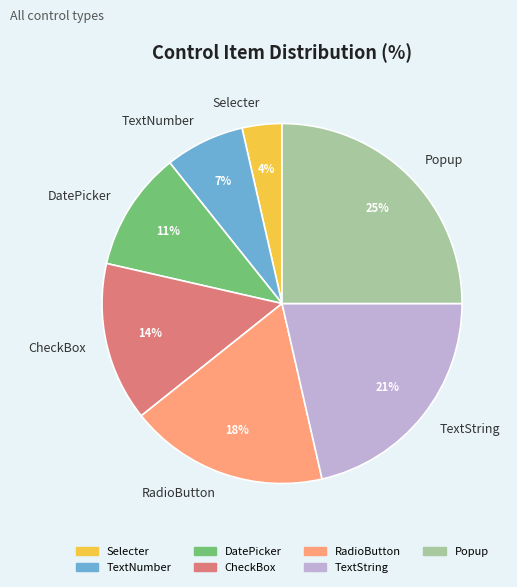

What is the ratio of the value at TextString to the value at CheckBox?

1.5